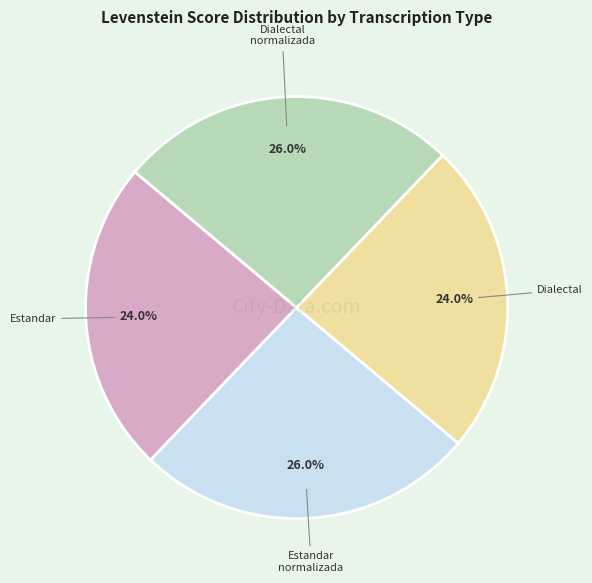

How many slices are in this pie chart?

4